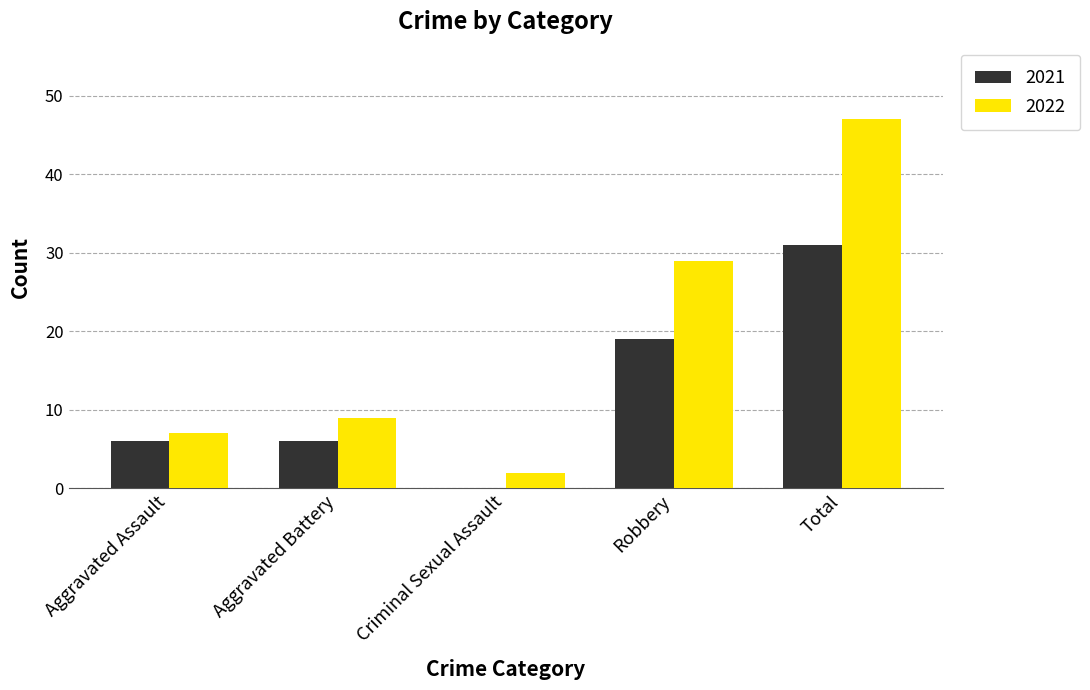

What is the sum of the 2022 values at Aggravated Assault and Total?

54